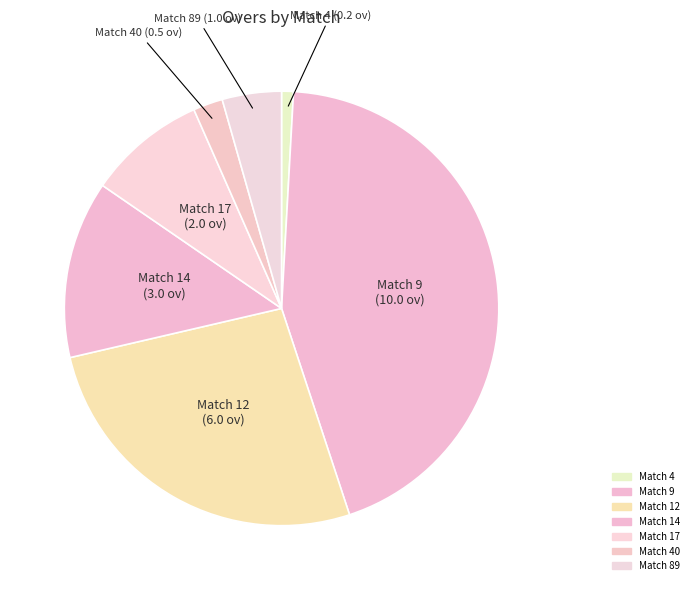

Combined, do Match 40 and Match 9 account for over 50%?

No